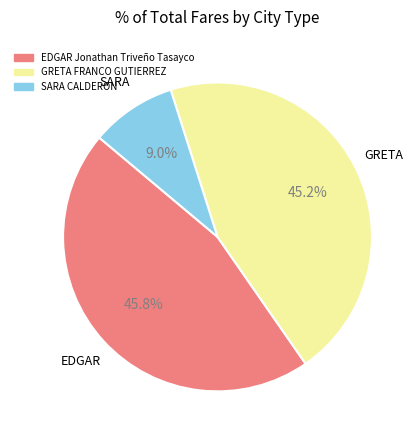

The EDGAR Jonathan Triveño Tasayco slice represents 46% of the pie. True or false?

True